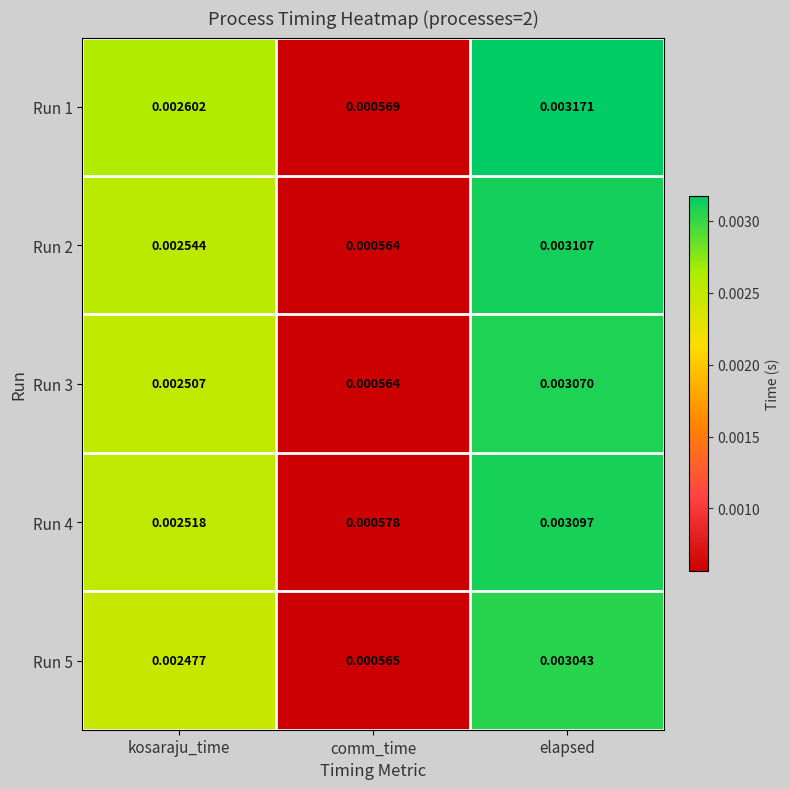

At which category is the sum across all series the highest?

elapsed